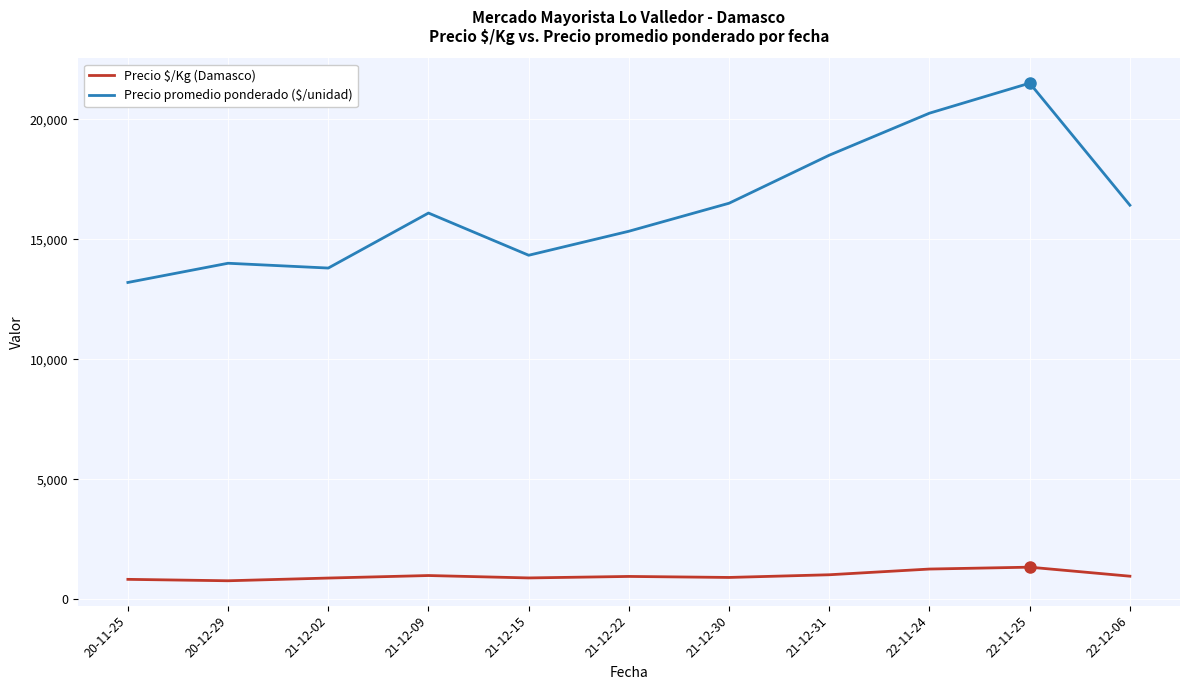

What position from the right is 20-12-29?

10